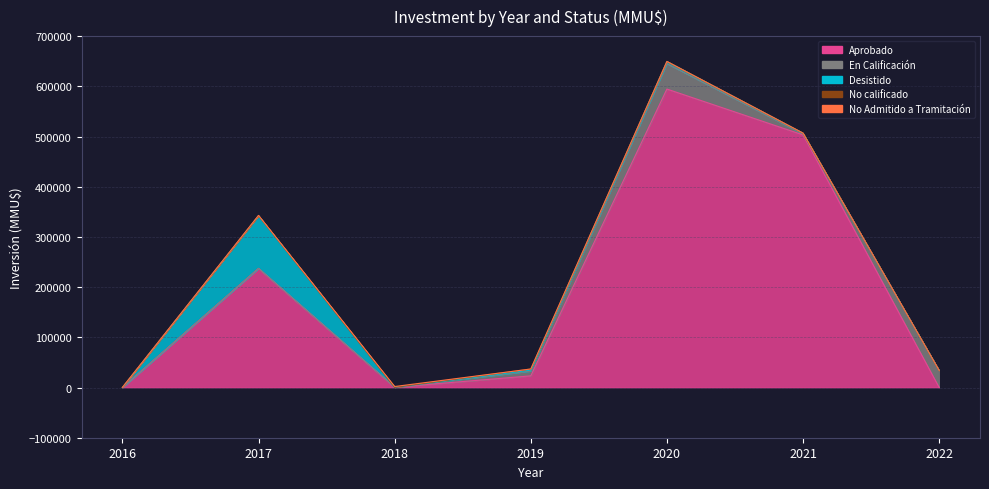

Which has a higher value, 2016 or 2017?

2017